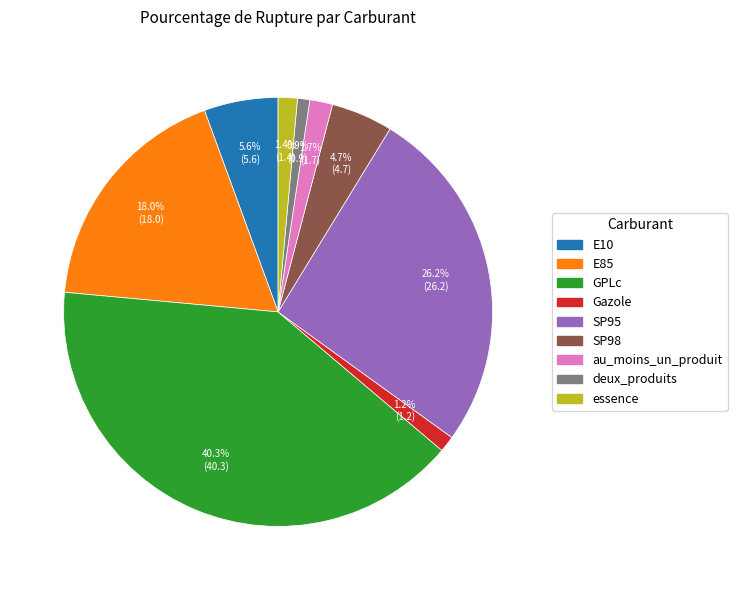

How many slices are in this pie chart?

9